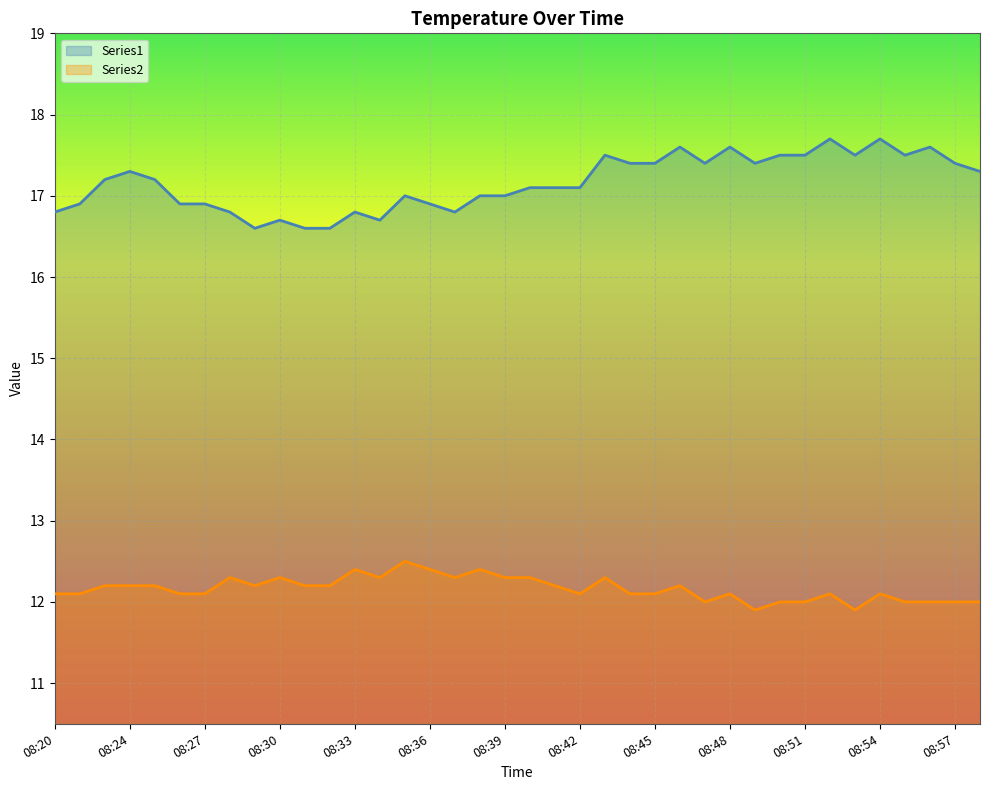

True or false: Series2 has a value of 12.4 at 08:36.

True